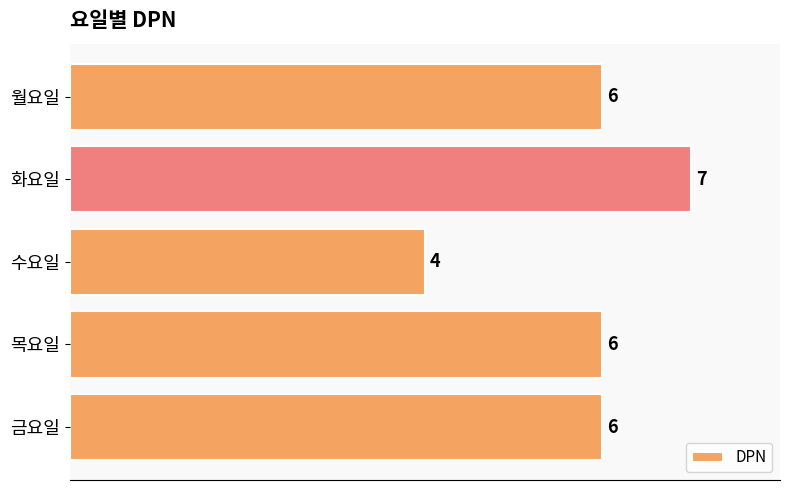

How many values are between 6 and 7?

4